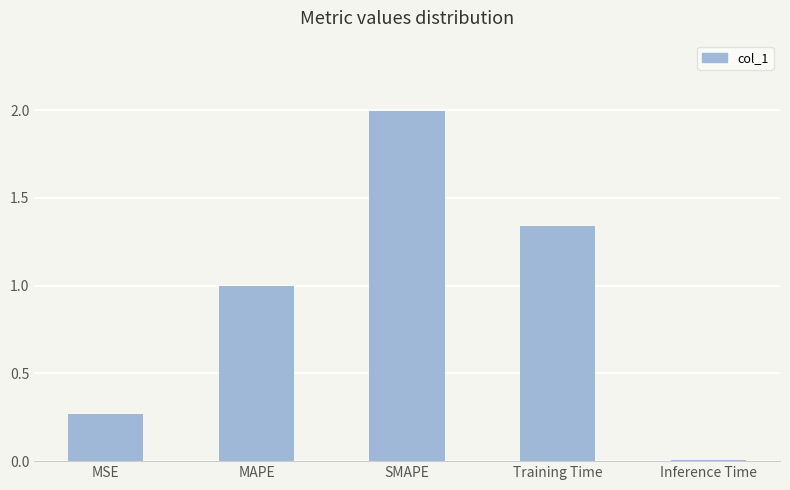

At which category does the chart reach its peak across all series?

SMAPE